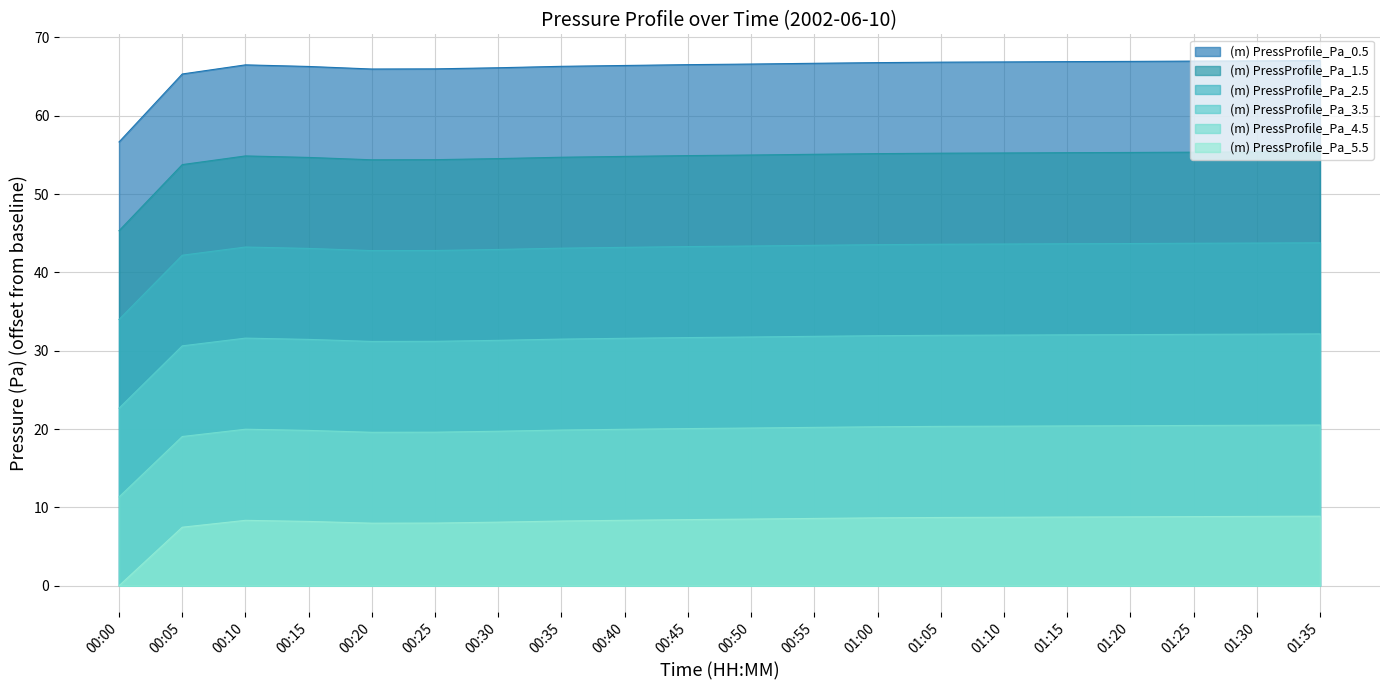

How many values in the (m) PressProfile_Pa_3.5 series are below 31?

2